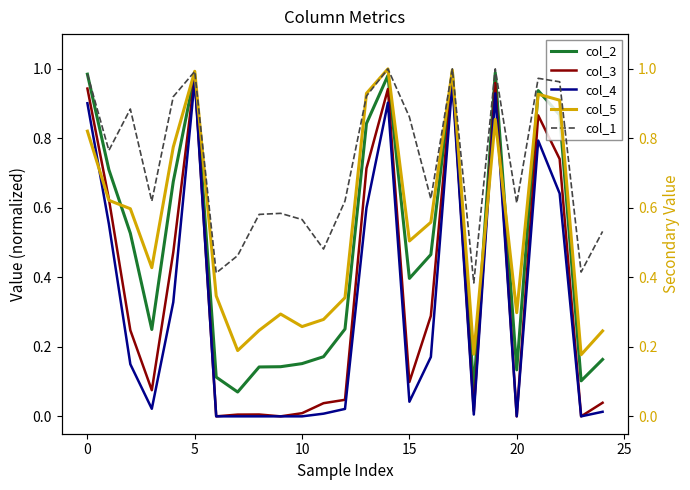

Between 12 and 21, which series saw the biggest shift?

col_3